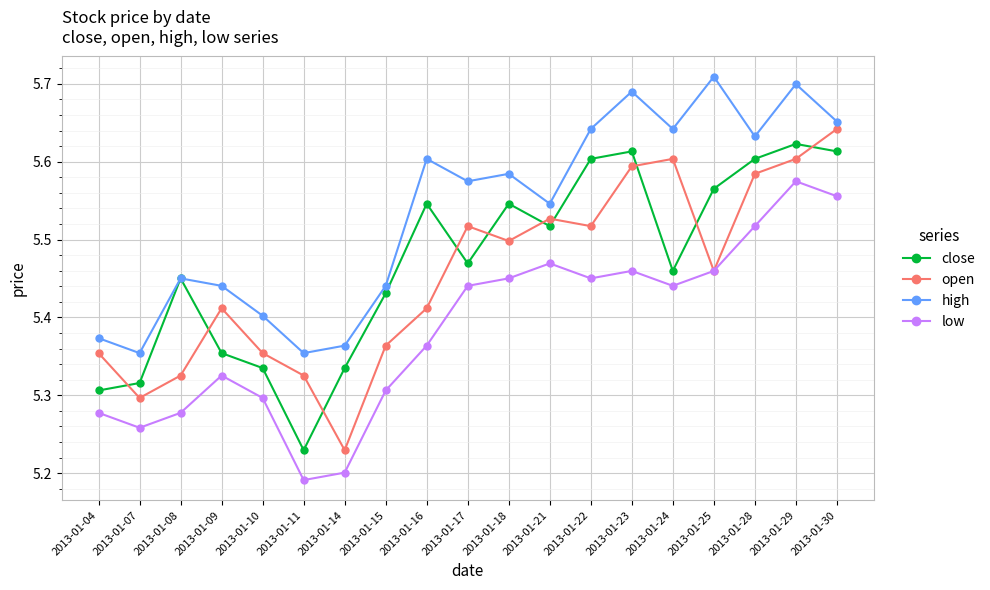

What are all the series names shown in the legend?

close, open, high, low